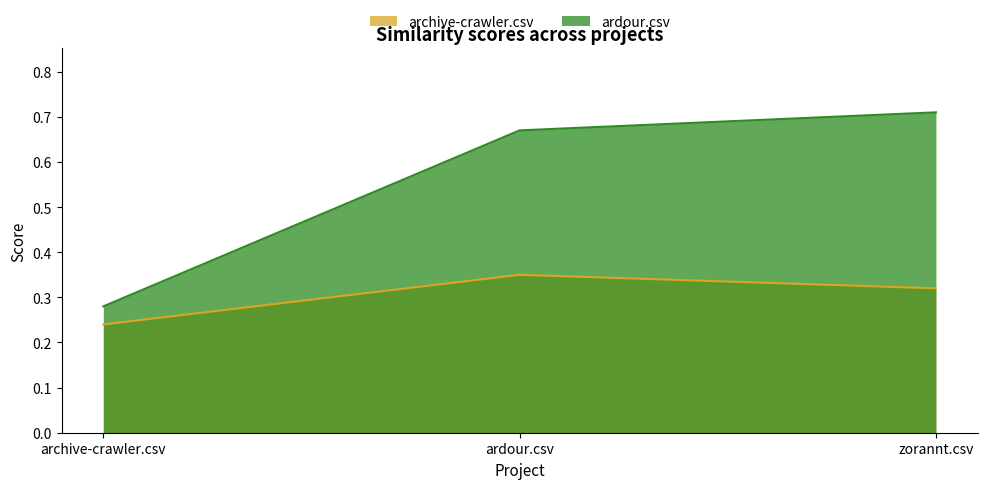

Where is ardour.csv nearest to the value 0?

archive-crawler.csv